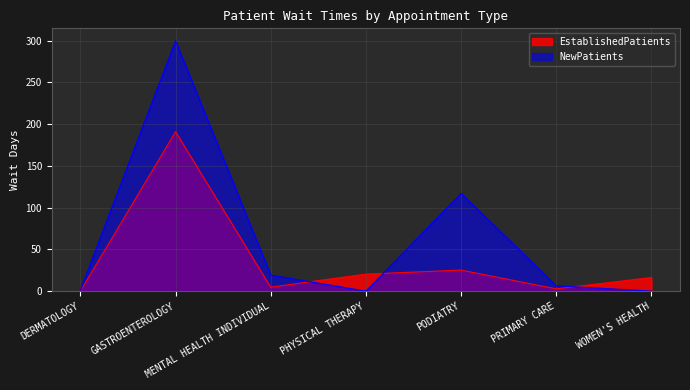

What is the maximum value for NewPatients?

299.9